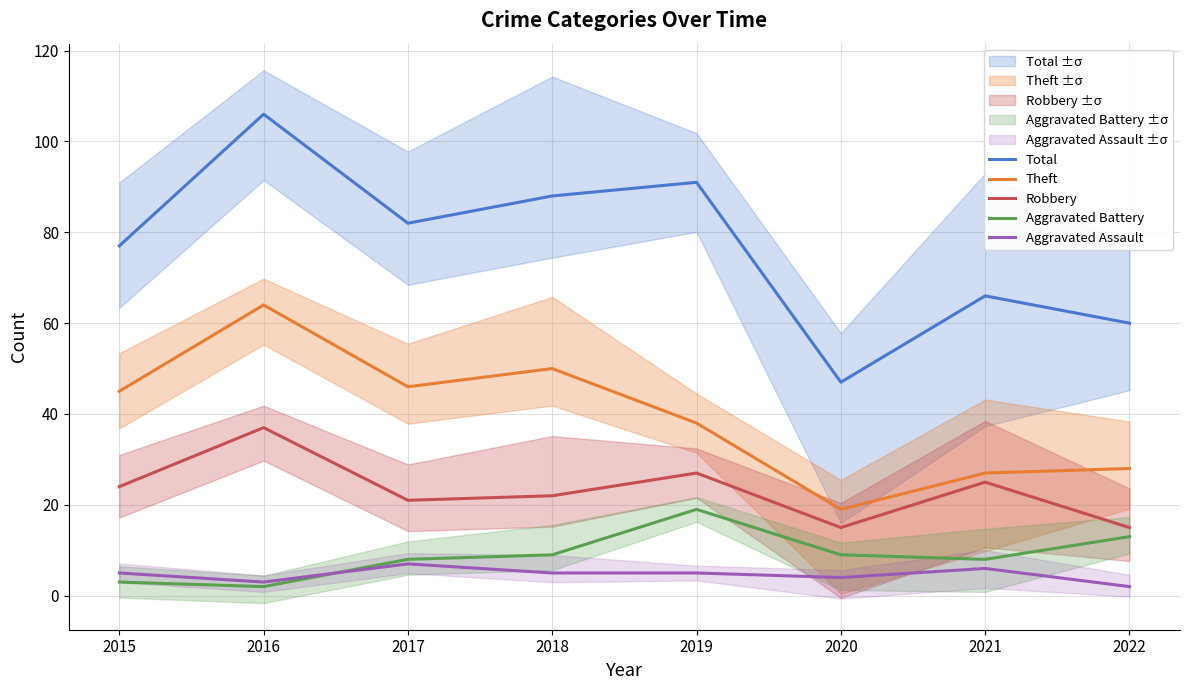

How many lines are shown in the chart?

5